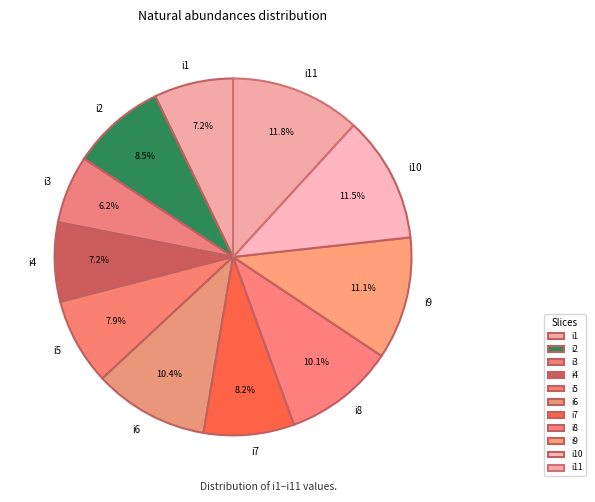

Count the number of slices in the pie.

11